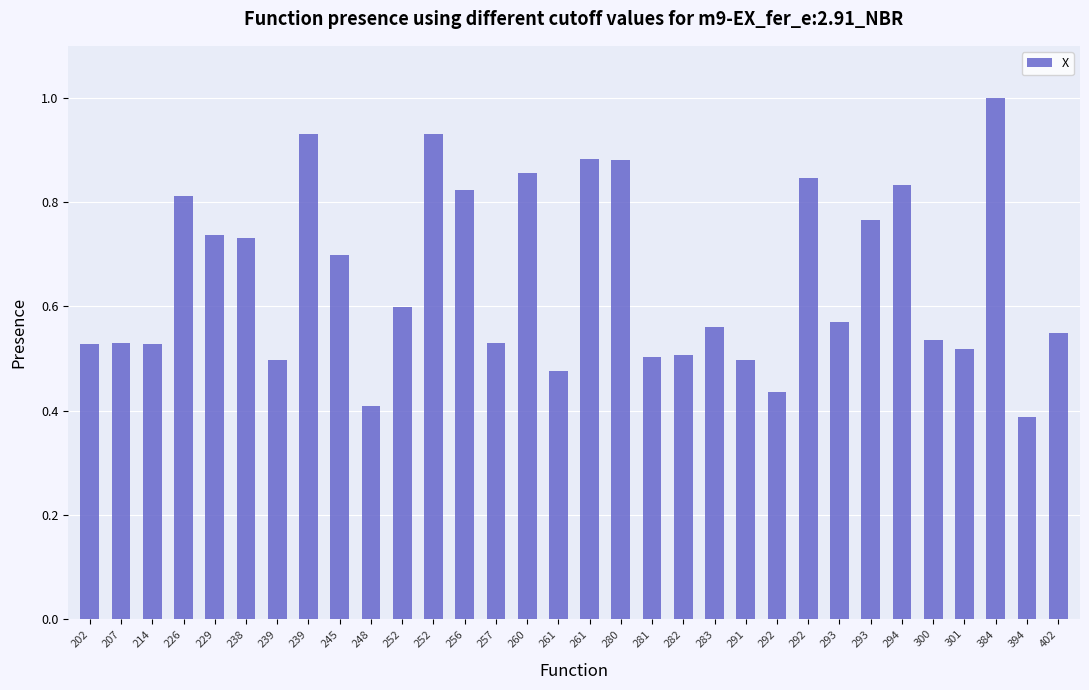

At which category does the chart reach its peak across all series?

384